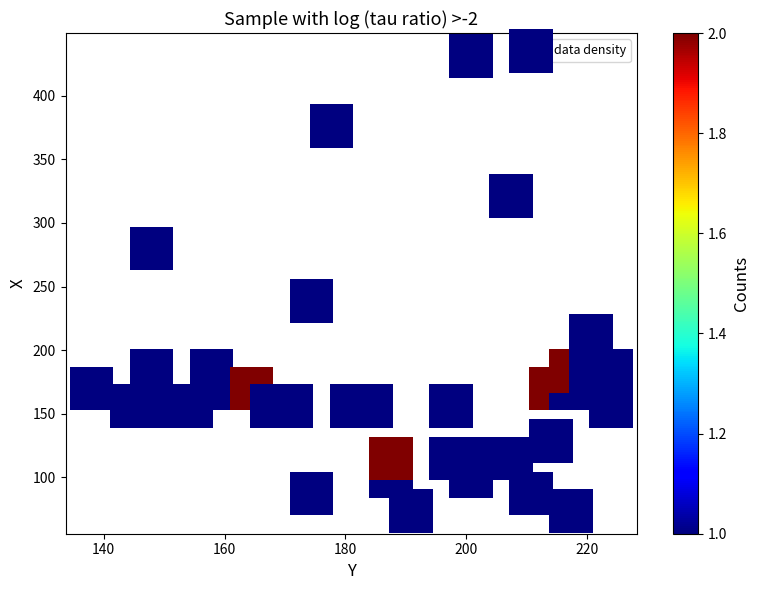

What Y value in the scatter plot is closest to 252?

238.7